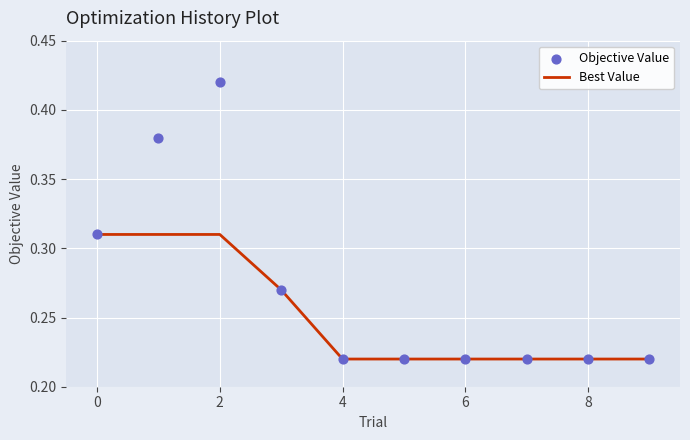

At which category is the sum across all series the highest?

2